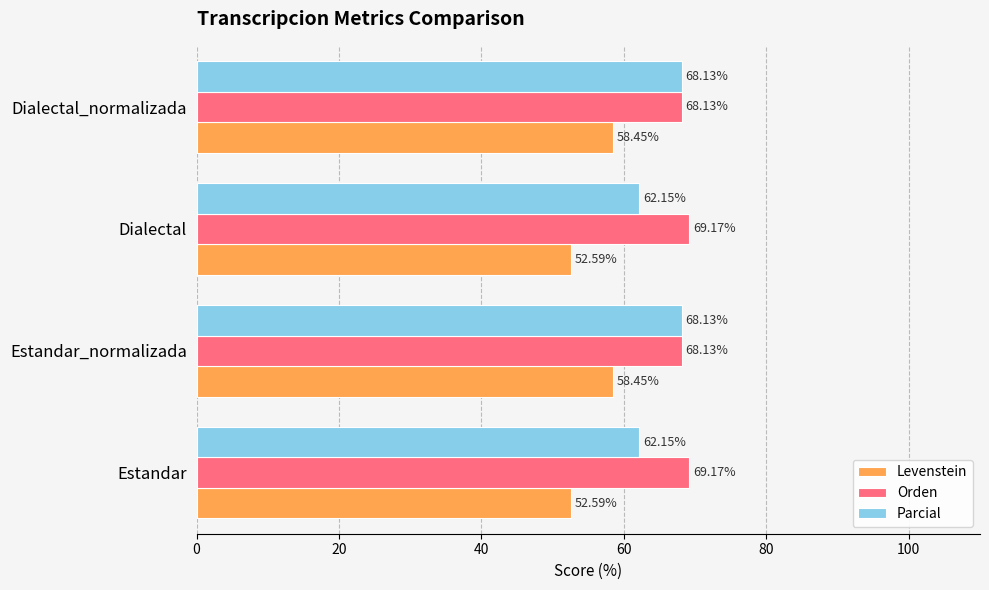

Which series has the widest spread of values?

Parcial